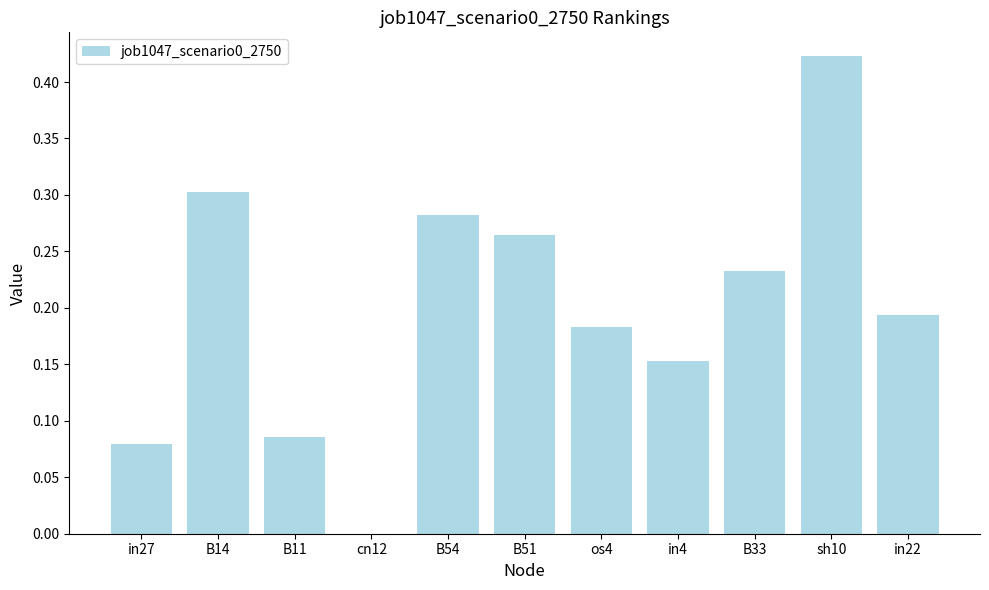

What is the sum of all values?

2.2